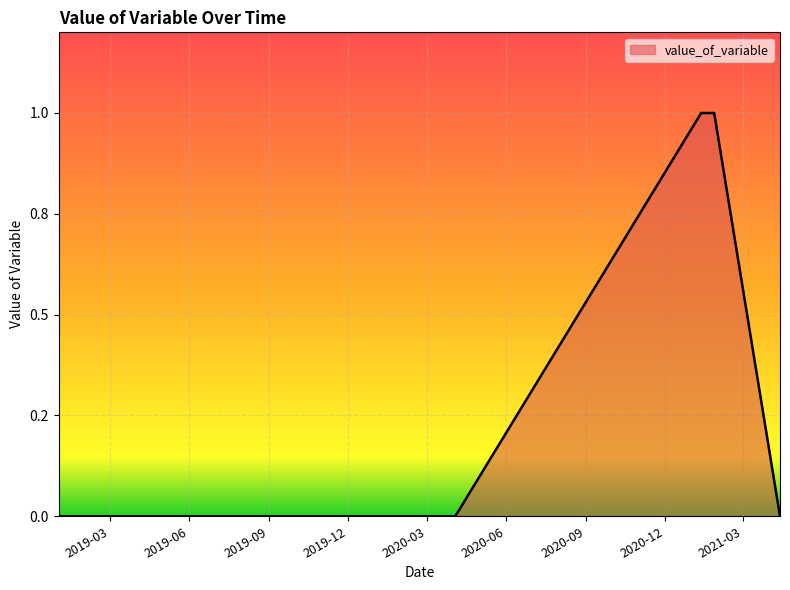

How many values are above zero?

3